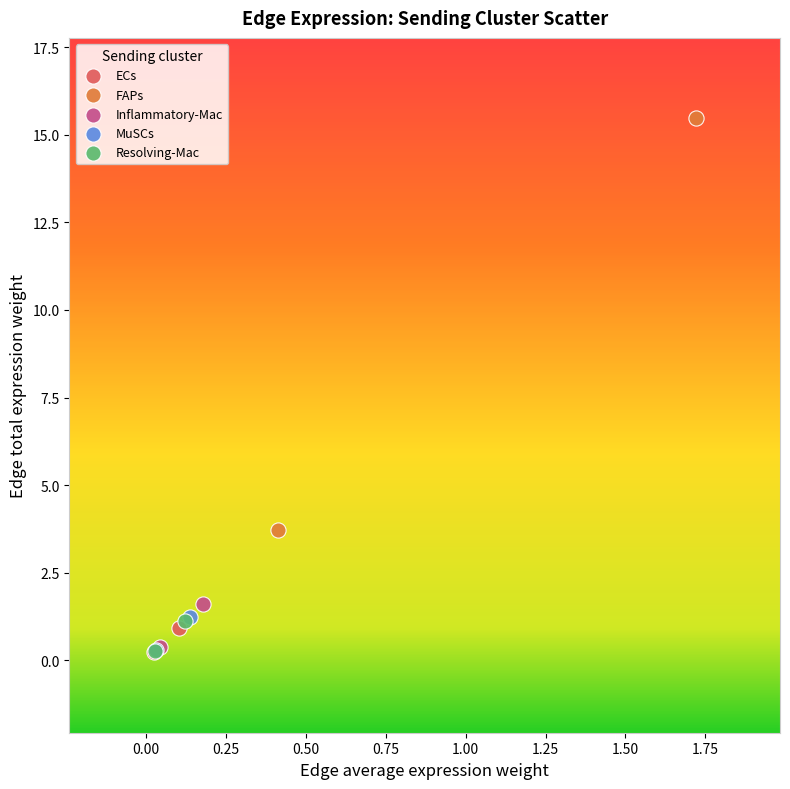

What are all the series names shown in the legend?

ECs, FAPs, Inflammatory-Mac, MuSCs, Resolving-Mac